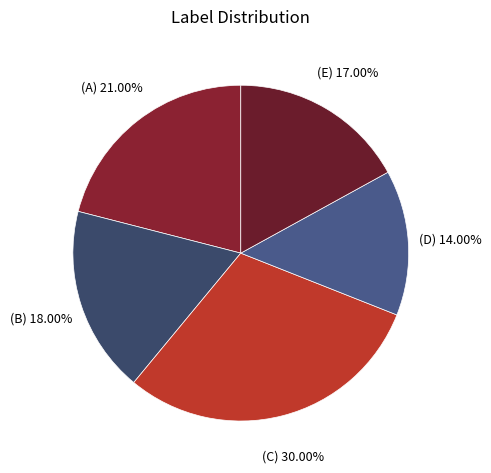

Which slice is the smallest?

(D)